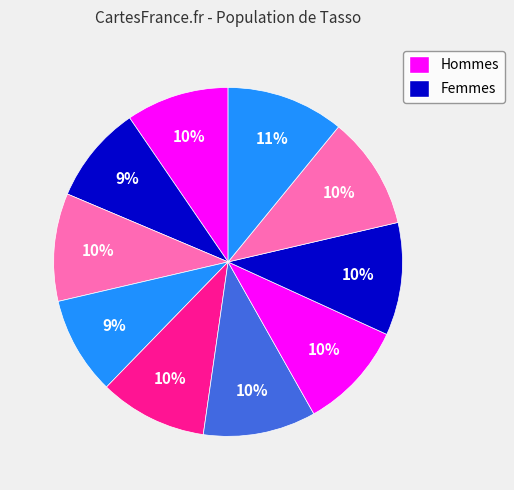

Count the number of slices in the pie.

10